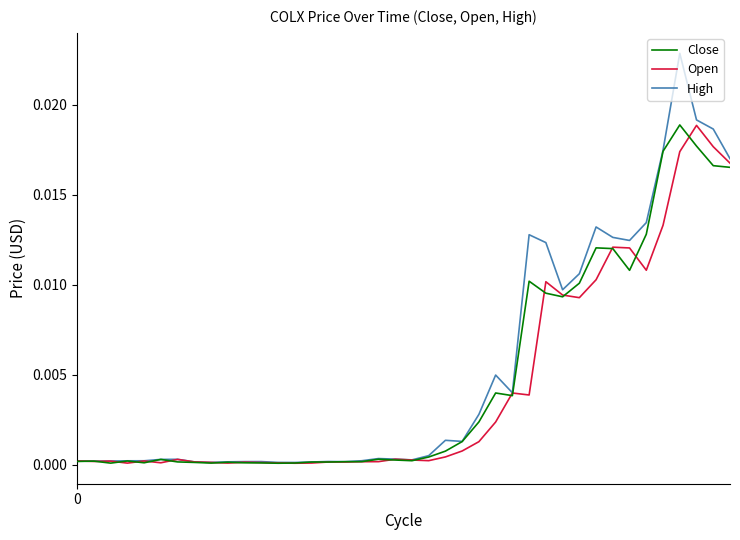

Which series has the widest spread of values?

High